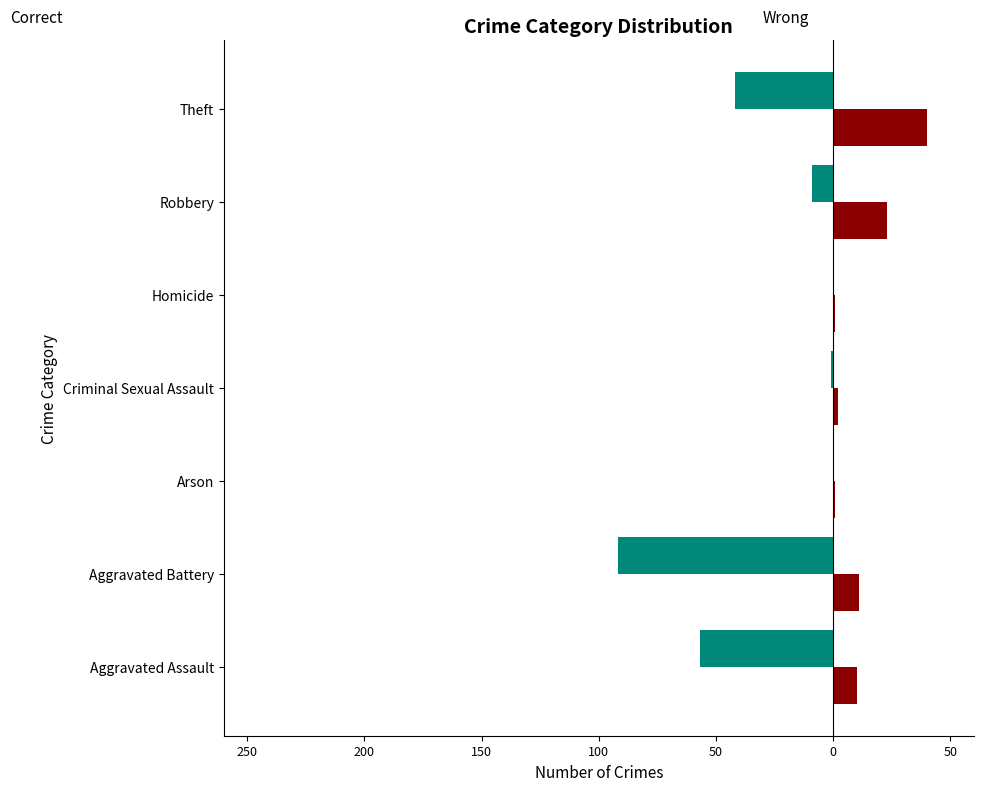

Reading left to right, extract all data points from this chart.

Correct: -57	-92	0	-1	0	-9	-42
Wrong: 10	11	1	2	1	23	40